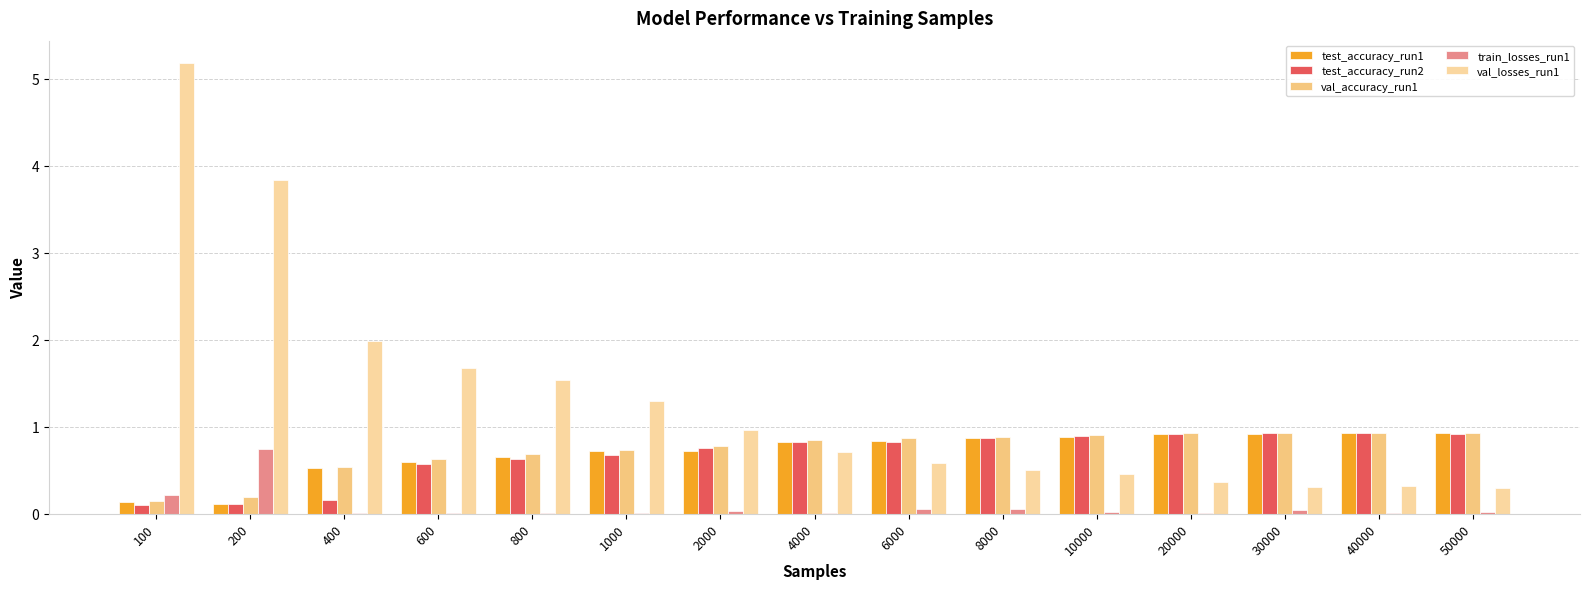

Which series has the largest range (max minus min)?

val_losses_run1